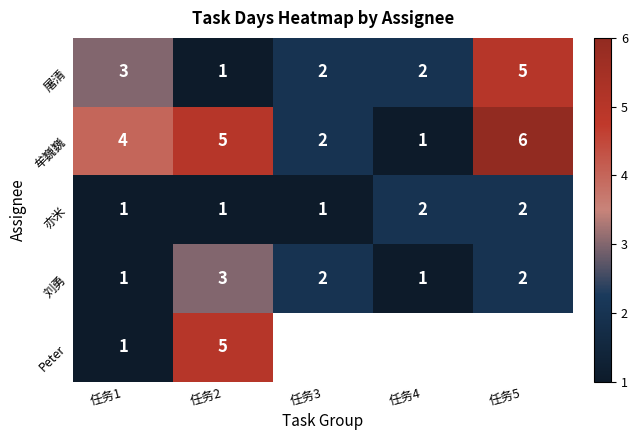

How many series are shown in this chart?

5